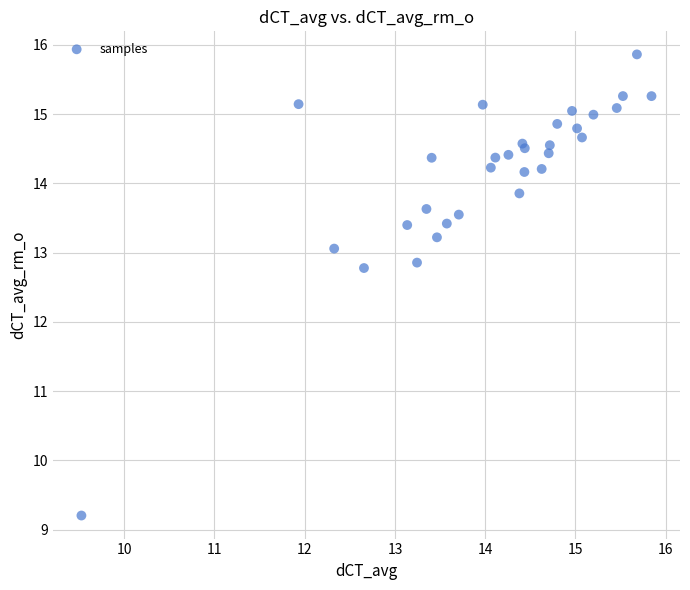

What Y value in the scatter plot is closest to 12?

12.8